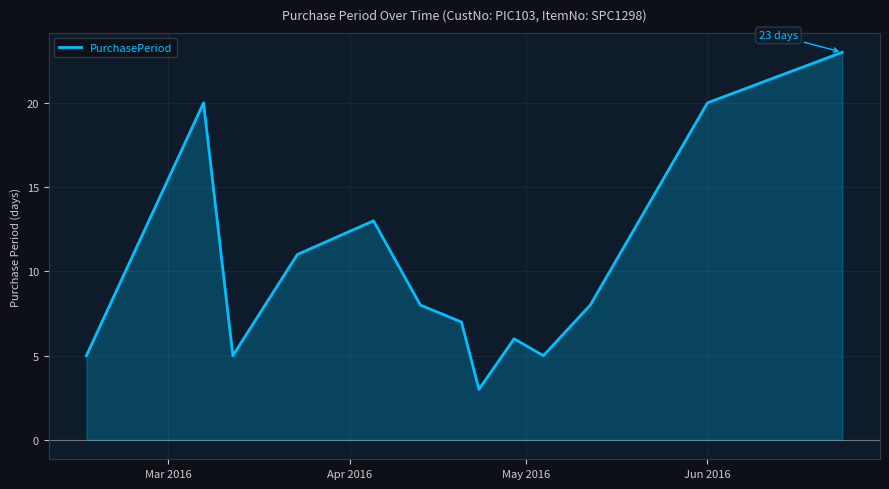

What is the minimum value shown in the chart?

3